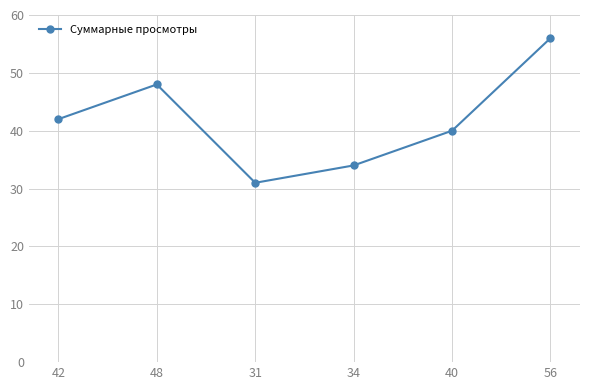

True or false: the data has more than 2 interior local peaks.

False